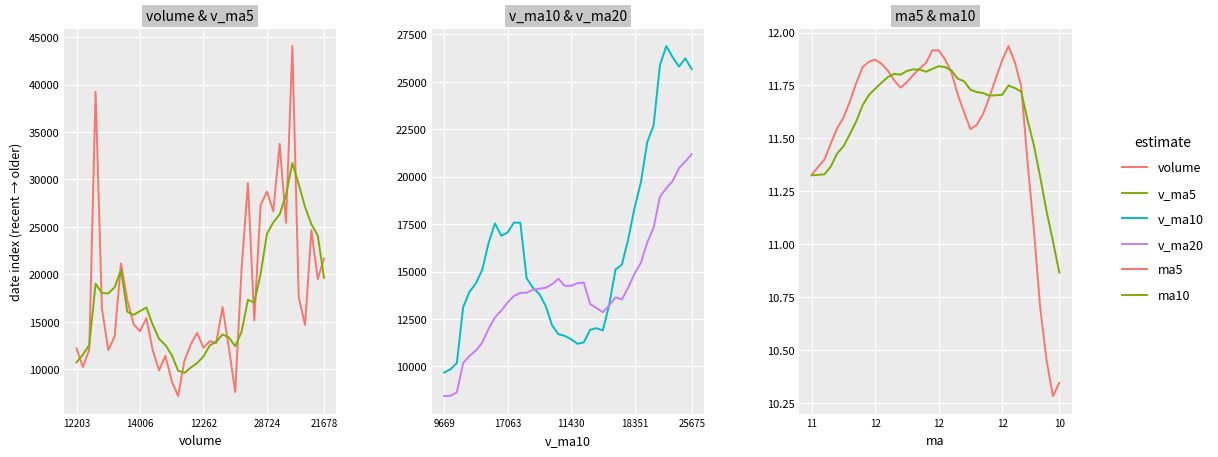

Reading left to right, transcribe all the data shown in this chart.

volume: 21677.8	19501.8	24668.4	14671.4	17622.2	44056.0	25431.0	33745.4	26653.5	28724.5	27302.6	15152.8	29612.6	20587.4	7611.3	12237.1	16551.2	12763.4	12969.4	12261.8	13827.0	12633.4	10915.8	7178.6	8748.2	11422.2	9885.2	12035.0	15394.2	14005.8	14751.2	17277.2	21156.0	13455.4	12017.6	16410.8	39247.8	12078.6	10232.0	12203.4
v_ma5: 19628.3	24104.0	25289.8	27105.2	29501.6	31722.1	28371.4	26315.8	25489.2	24276.0	20053.4	17040.3	17319.9	13950.1	12426.5	13356.6	13674.6	12891.0	12521.5	11363.3	10660.6	10179.6	9630.0	9853.8	11497.0	12548.5	13214.3	14692.7	16516.9	16129.1	15731.5	16063.4	20457.5	18642.0	17997.3	18034.5	19014.1	12545.8	11544.9	10743.5
v_ma10: 25675.2	26237.7	25802.8	26297.2	26888.8	25887.7	22705.8	21817.8	19719.6	18351.2	16705.0	15357.4	15105.5	13235.8	11894.9	12008.6	11927.1	11260.5	11187.7	11430.1	11604.5	11697.0	12161.3	13185.4	13813.0	14140.0	14638.8	17575.1	17579.5	17063.2	16883.0	17538.8	16501.7	15093.5	14370.4	13931.4	13127.8	10175.3	9844.2	9668.8
v_ma20: 21190.1	20797.5	20454.1	19766.5	19391.8	18948.2	17316.5	16539.2	15453.6	14890.7	14154.8	13527.2	13633.4	13210.6	12854.0	13074.3	13283.0	14417.8	14383.6	14246.7	14243.8	14617.9	14331.5	14139.4	14091.7	14035.7	13883.3	13875.2	13711.8	13366.0	12937.6	12572.0	11982.6	11250.8	10829.8	10548.5	10175.1	8626.6	8444.0	8429.8
ma5: 10.3	10.3	10.5	10.7	11.1	11.4	11.7	11.9	11.9	11.9	11.8	11.7	11.6	11.6	11.5	11.6	11.7	11.8	11.9	11.9	11.9	11.9	11.8	11.8	11.8	11.7	11.8	11.8	11.9	11.9	11.9	11.8	11.8	11.7	11.6	11.5	11.5	11.4	11.4	11.3
ma10: 10.9	11.0	11.2	11.3	11.5	11.6	11.7	11.7	11.8	11.7	11.7	11.7	11.7	11.7	11.7	11.8	11.8	11.8	11.8	11.8	11.8	11.8	11.8	11.8	11.8	11.8	11.8	11.8	11.8	11.7	11.7	11.7	11.6	11.5	11.5	11.4	11.4	11.3	11.3	11.3